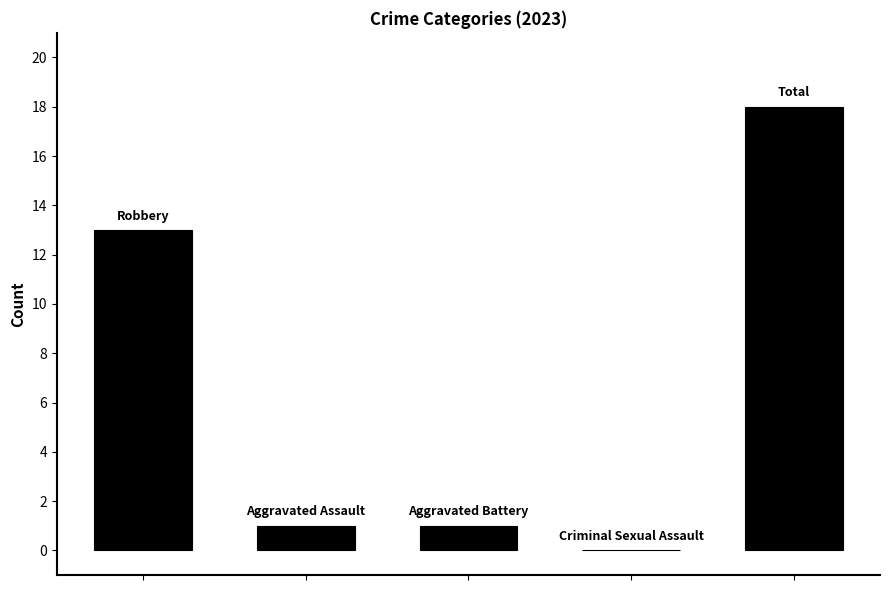

What is the maximum value shown in the chart?

18